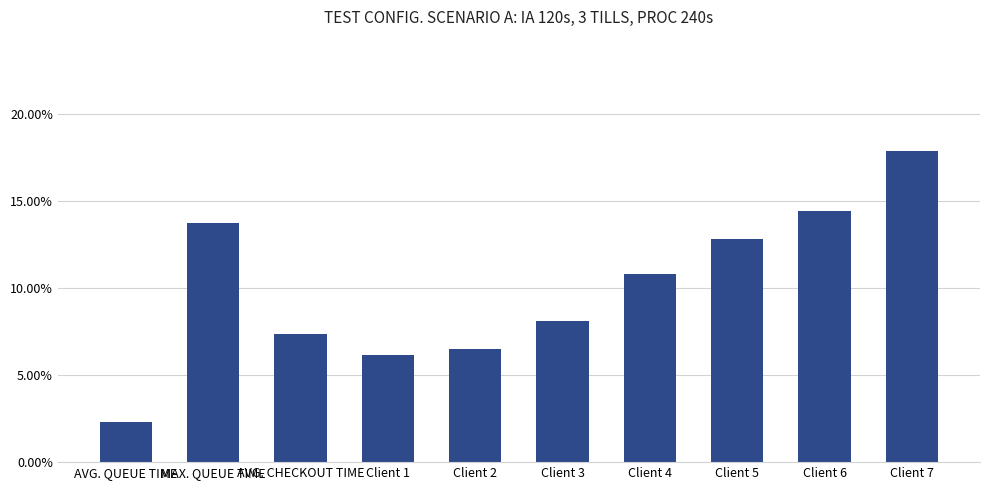

Reading left to right, what are all the values shown in this chart?

AVG. QUEUE TIME=0.0	MAX. QUEUE TIME=0.1	AVG. CHECKOUT TIME=0.1	Client 1=0.1	Client 2=0.1	Client 3=0.1	Client 4=0.1	Client 5=0.1	Client 6=0.1	Client 7=0.2